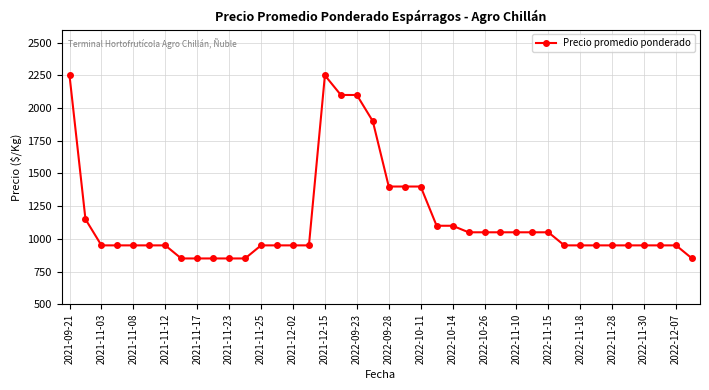

What is the value of the 34th point from the left?

950